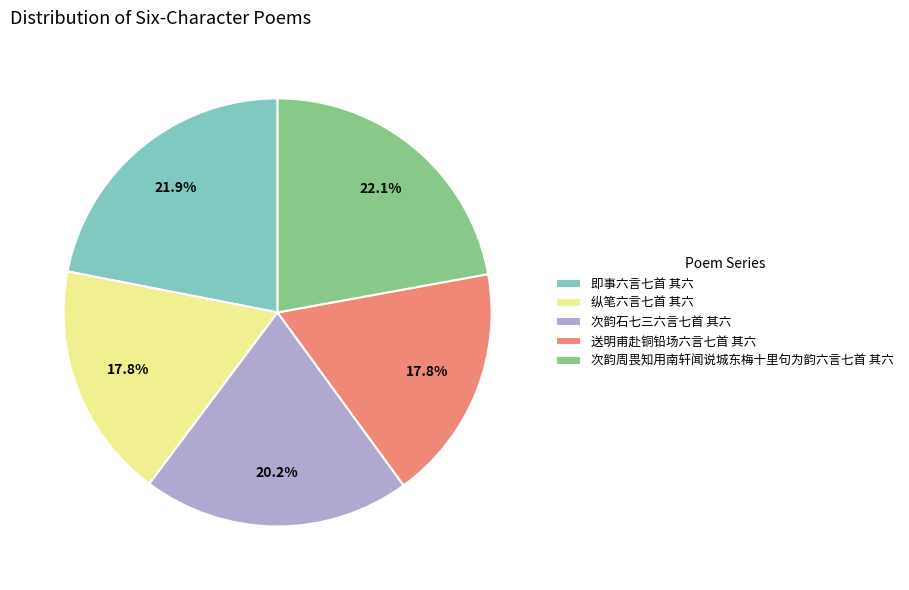

What percentage is the 次韵周畏知用南轩闻说城东梅十里句为韵六言七首 其六 slice, to the nearest percent?

22%